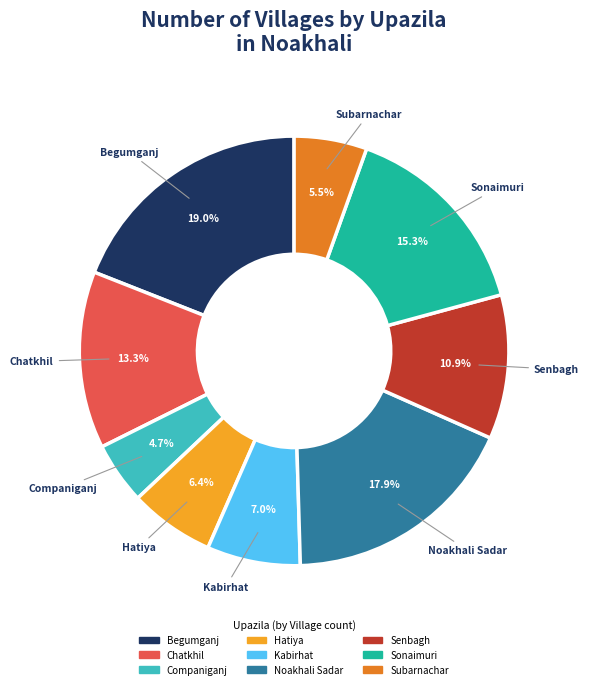

What is the total percentage of Sonaimuri and Senbagh?

26.2%